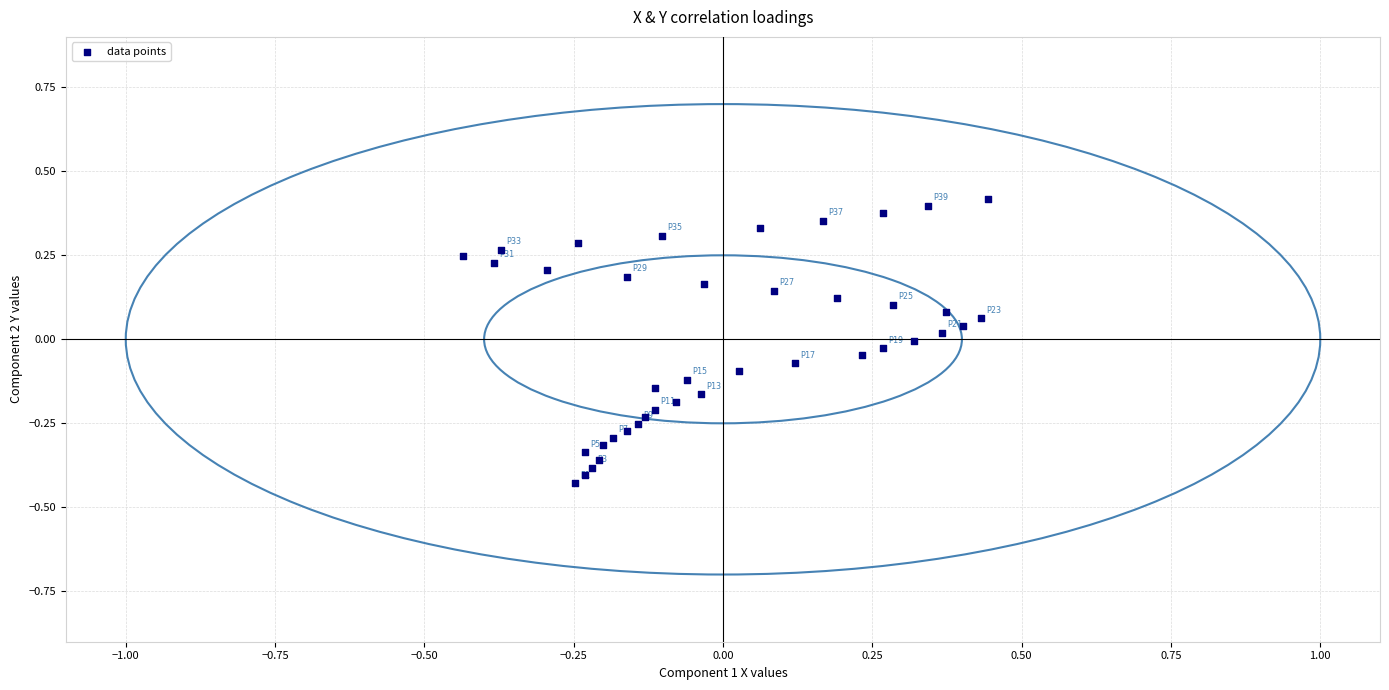

What is the range of Y values (max minus min)?

0.8